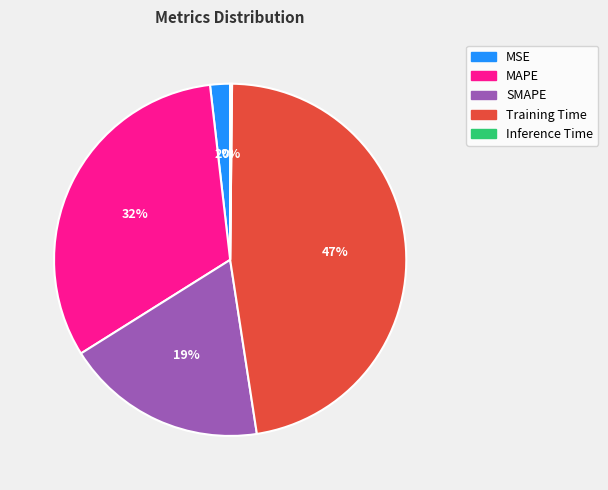

The MSE slice represents 2% of the pie. True or false?

True